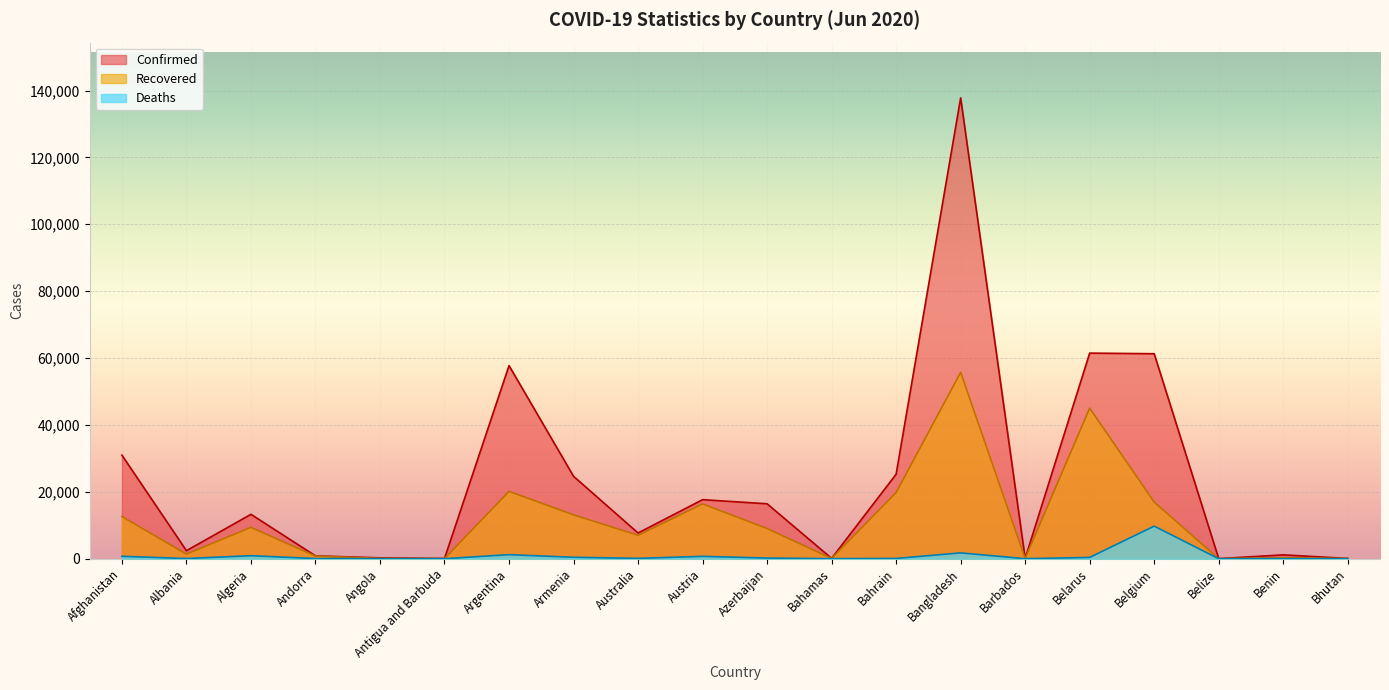

How many lines are shown in the chart?

3